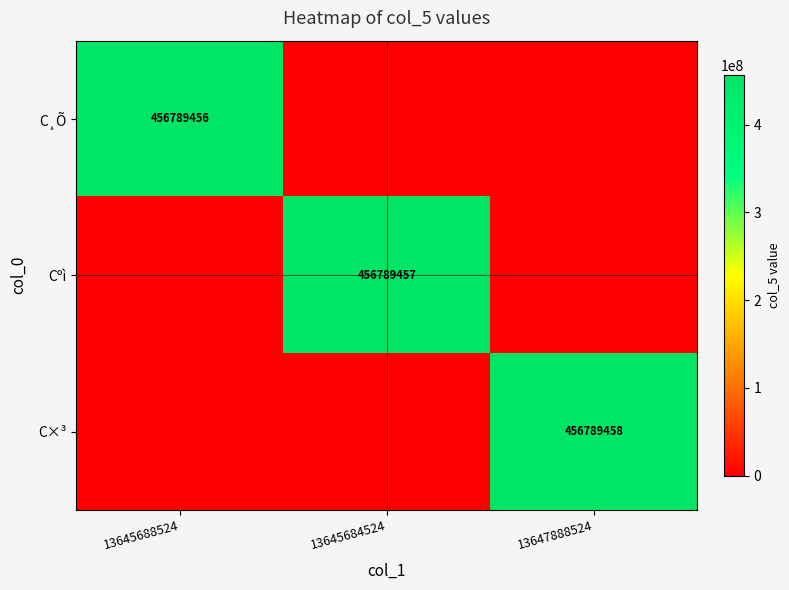

Is it true that С¸Õ equals 456789456 at 13645688524?

True